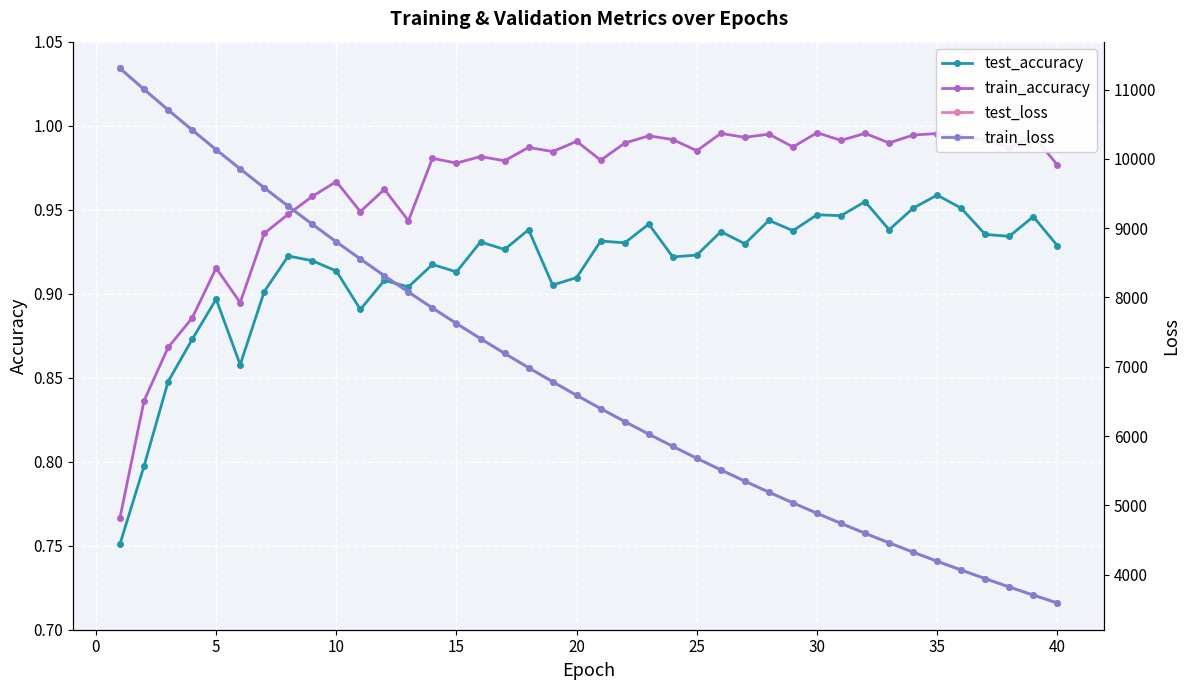

True or false: test_accuracy and train_accuracy cross at least once.

False